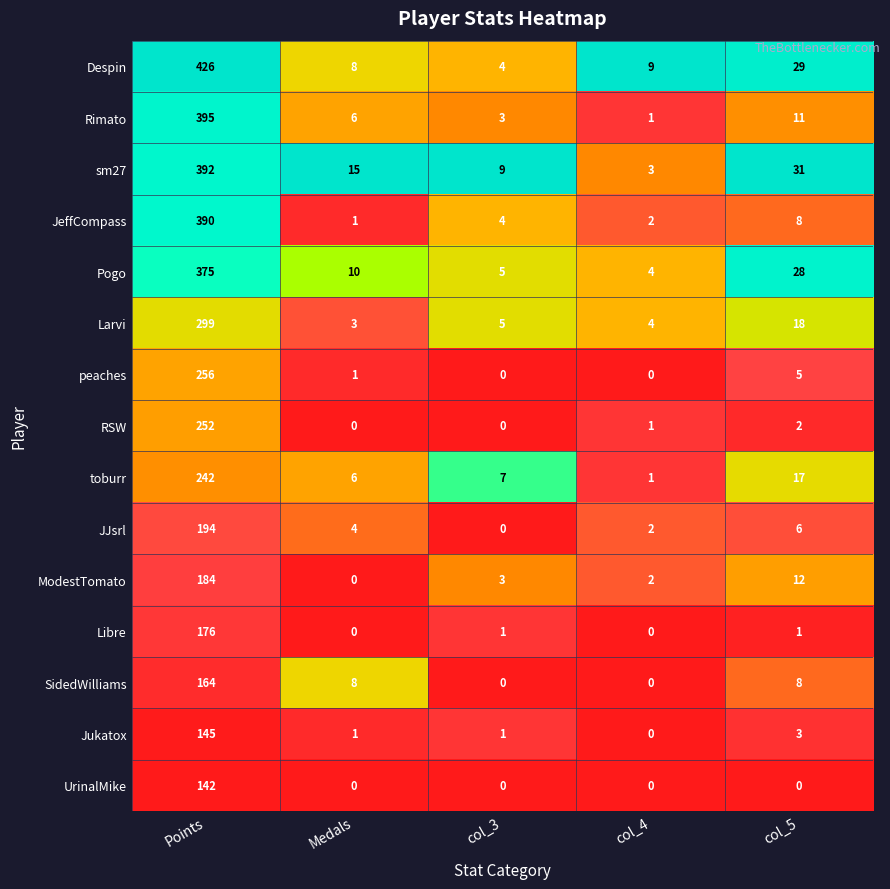

Where is JeffCompass nearest to the value 195?

col_5